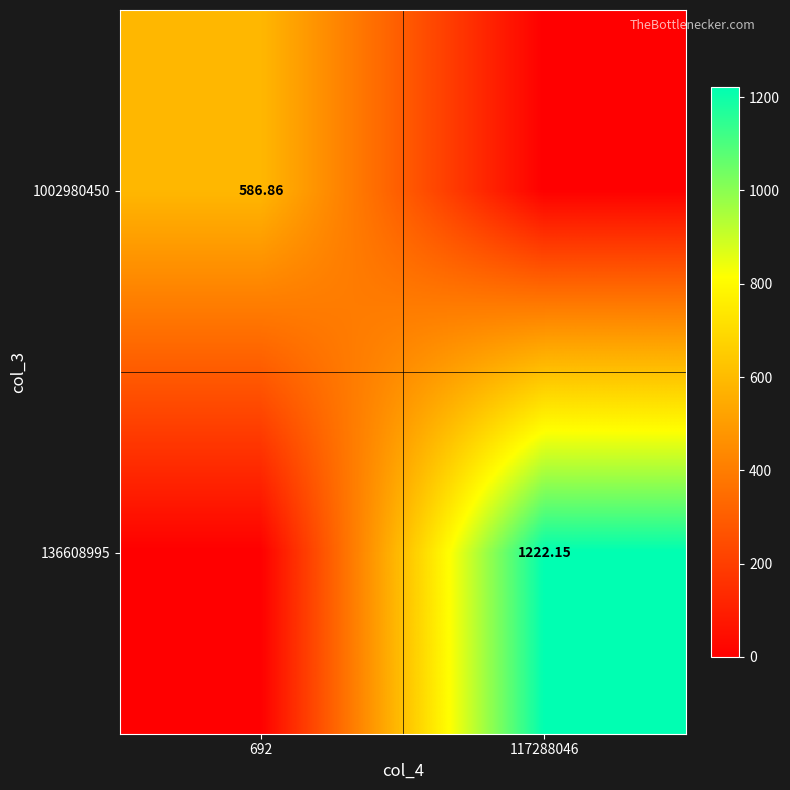

Is the value of 136608995 at 117288046 greater than the value of 1002980450 at 692?

Yes